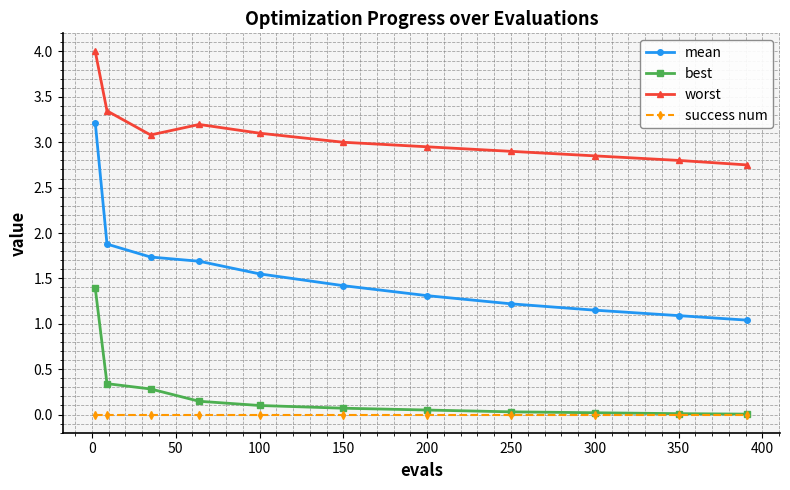

Which series has the largest range (max minus min)?

mean